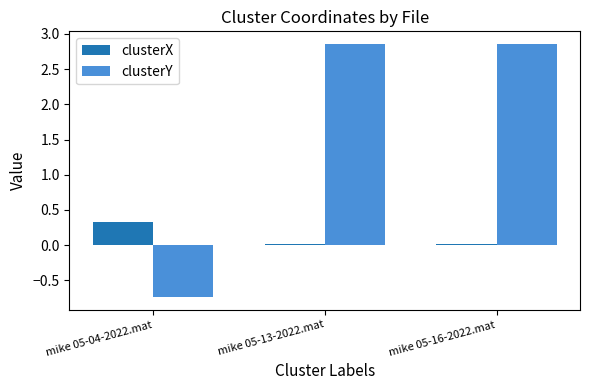

Is it true that clusterY equals -0.7 at mike 05-04-2022.mat?

True